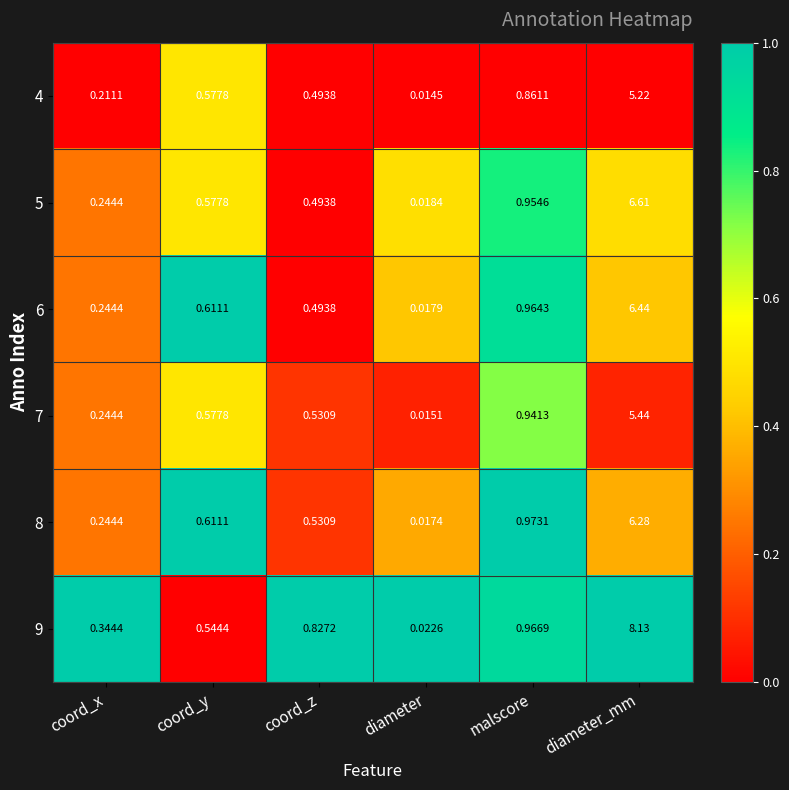

At which category does the chart reach its peak across all series?

diameter_mm